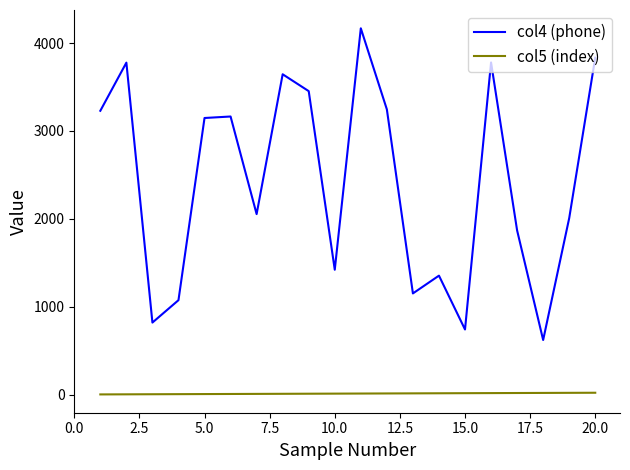

List the series in order of their overall mean, highest first.

col4 (phone), col5 (index)